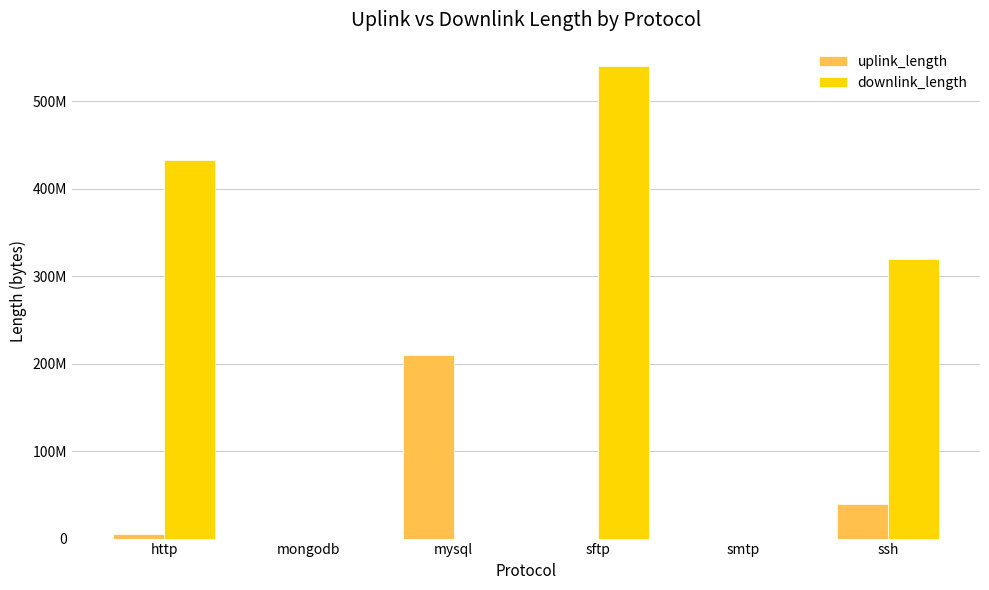

Reading left to right, what are all the values shown in this chart?

uplink_length: 5440332	5845	210021581	23825	294	40014108
downlink_length: 432847200	5314	25358	540015598	607	320031990